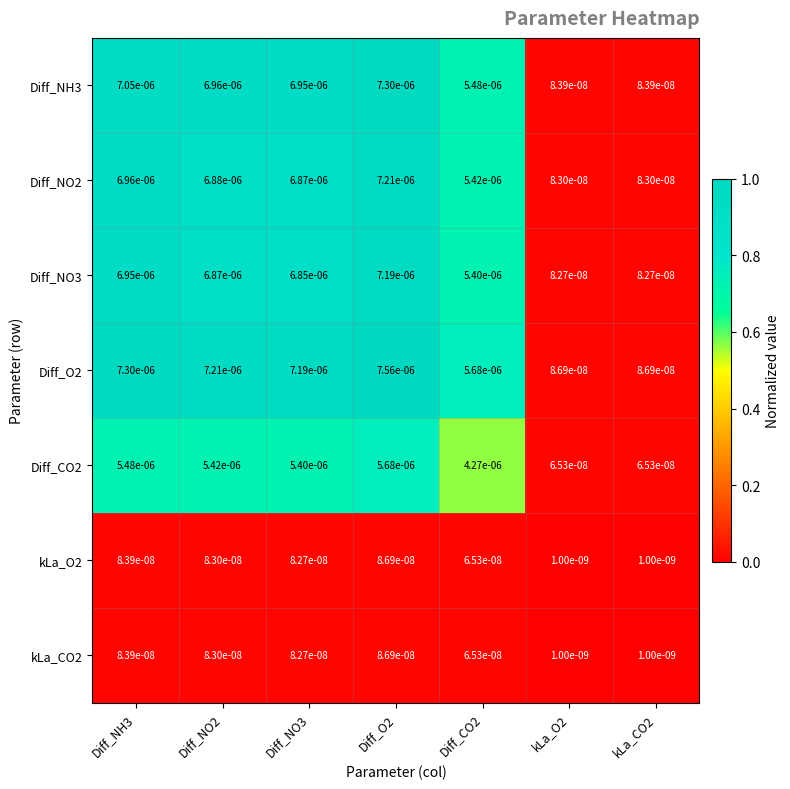

Is the value of Diff_CO2 at kLa_CO2 greater than the value of Diff_O2 at kLa_CO2?

No